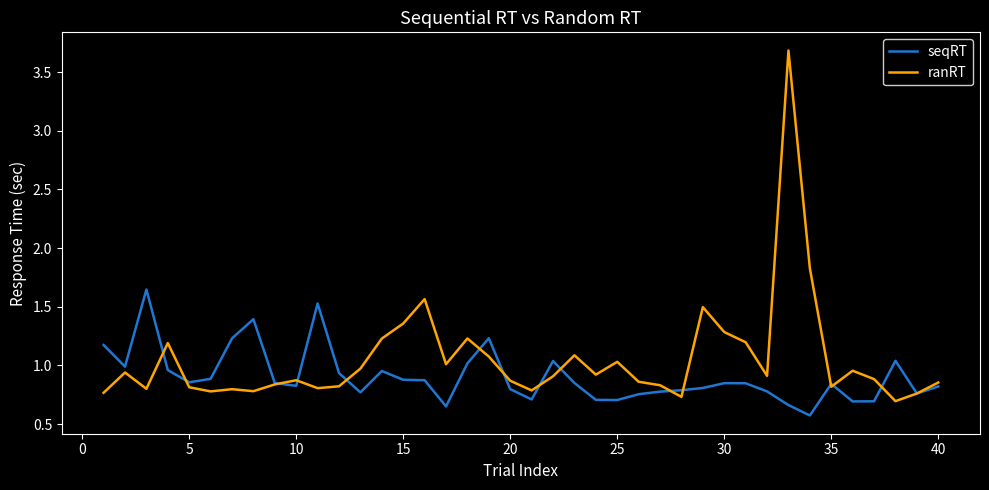

List the series in order of their overall mean, lowest first.

seqRT, ranRT